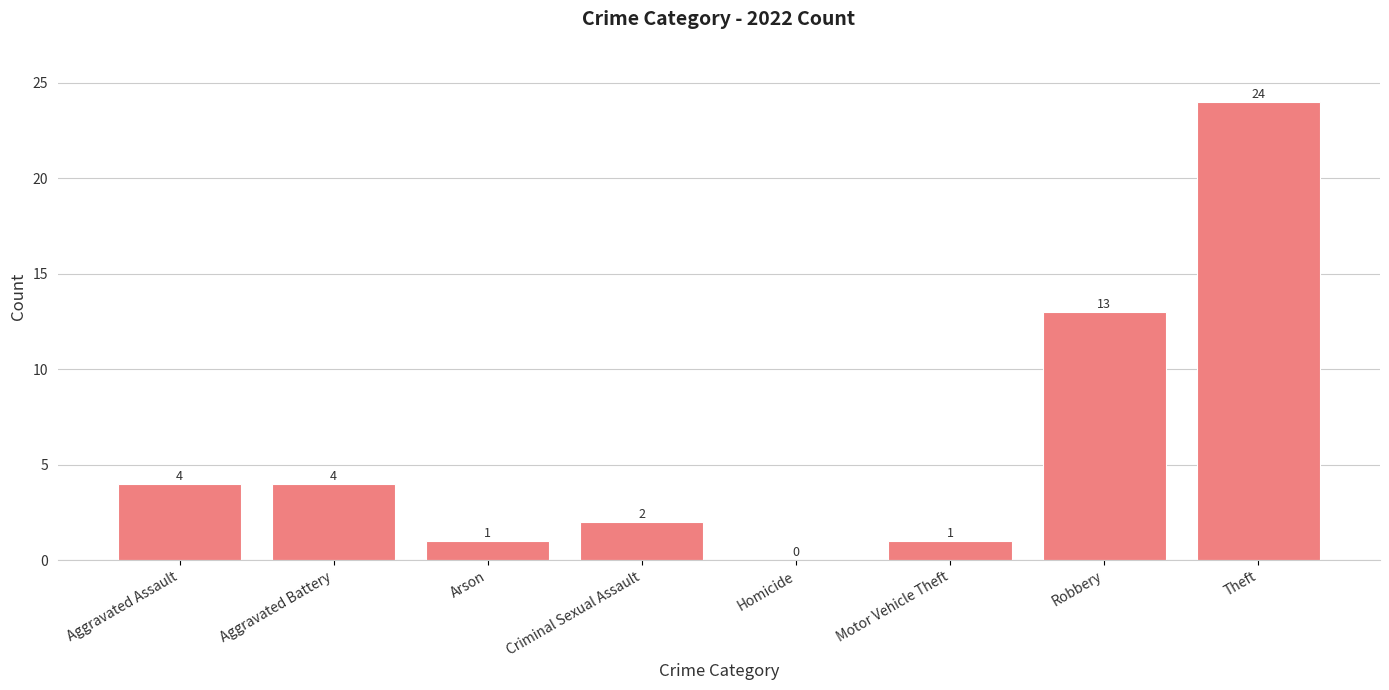

How many positive values are there?

7